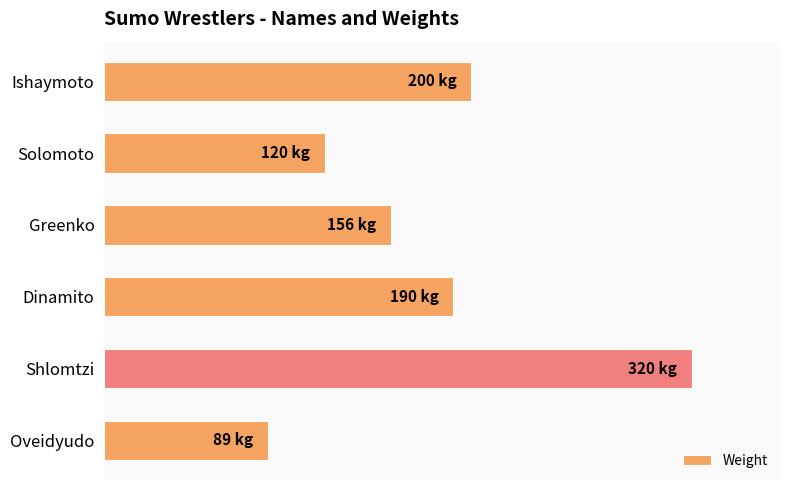

Are the bars horizontal?

Yes